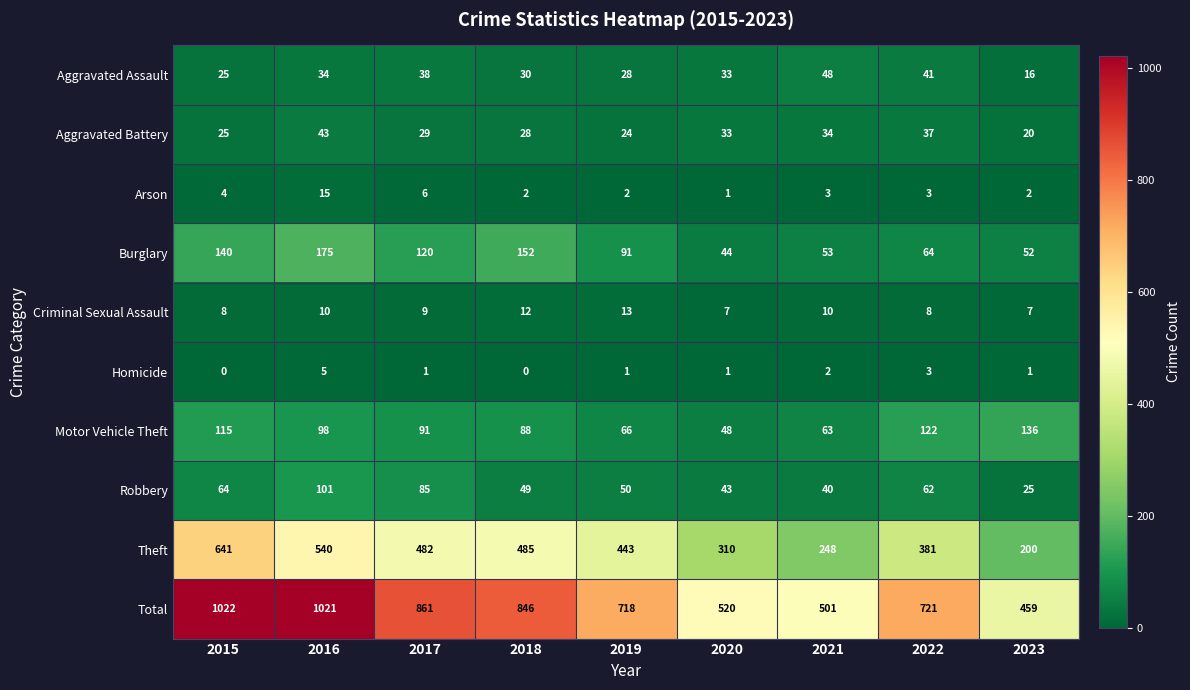

True or false: Homicide has a value of 0 at 2015.

True